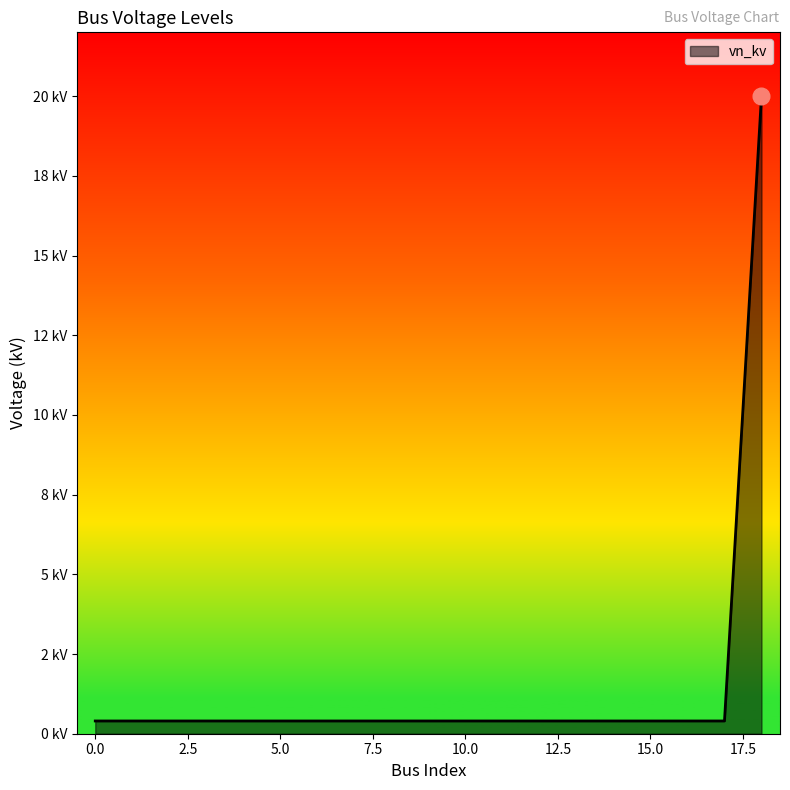

List the labels in order of value, largest first.

18, 0, 1, 2, 3, 4, 5, 6, 7, 8, 9, 10, 11, 12, 13, 14, 15, 16, 17